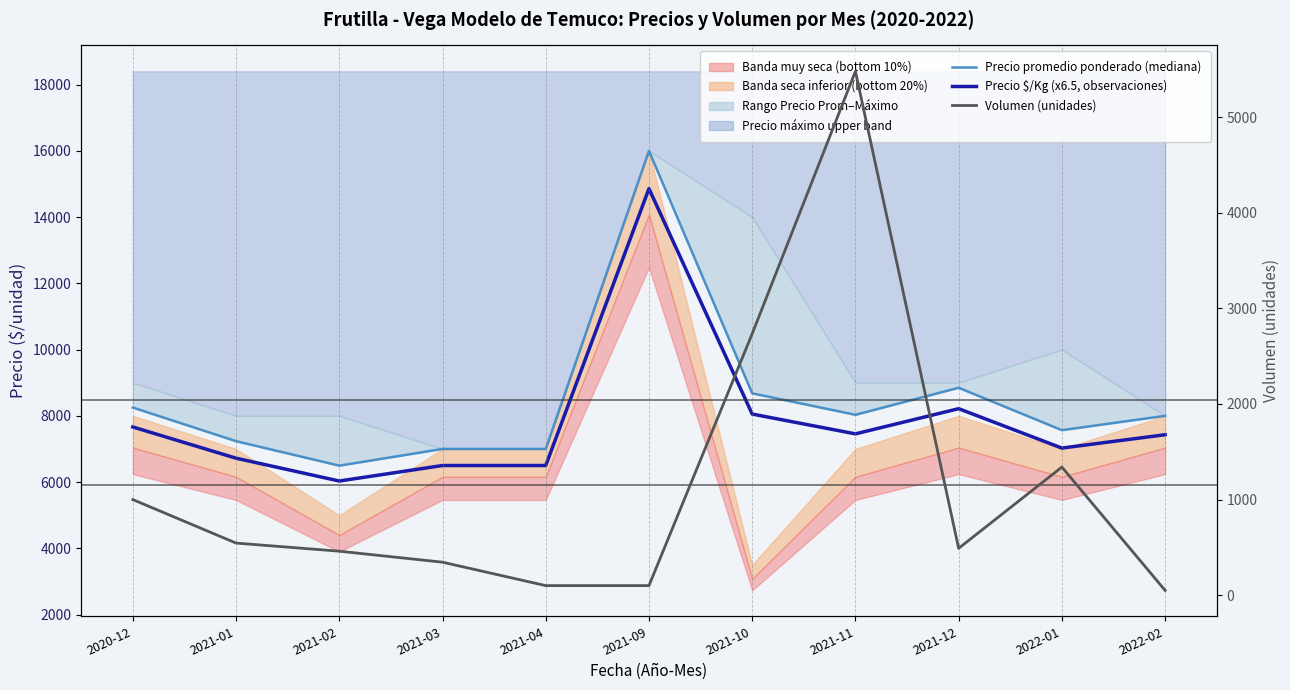

What is the label of the 7th point from the left?

2021-10